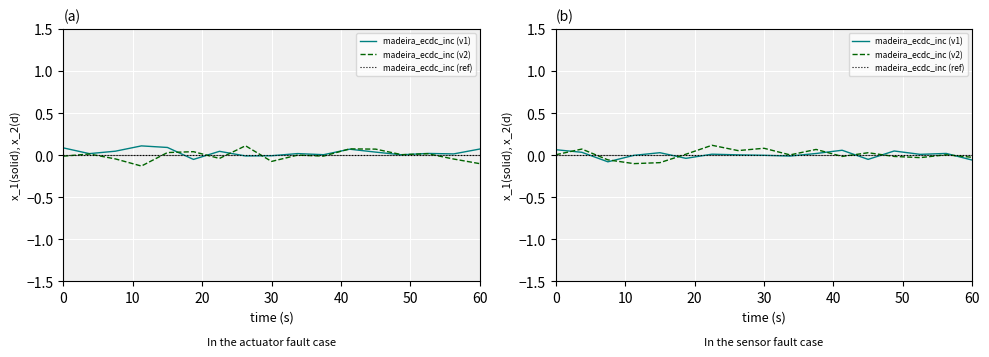

True or false: madeira_ecdc_inc (ref) has more than 0 interior local peaks.

False